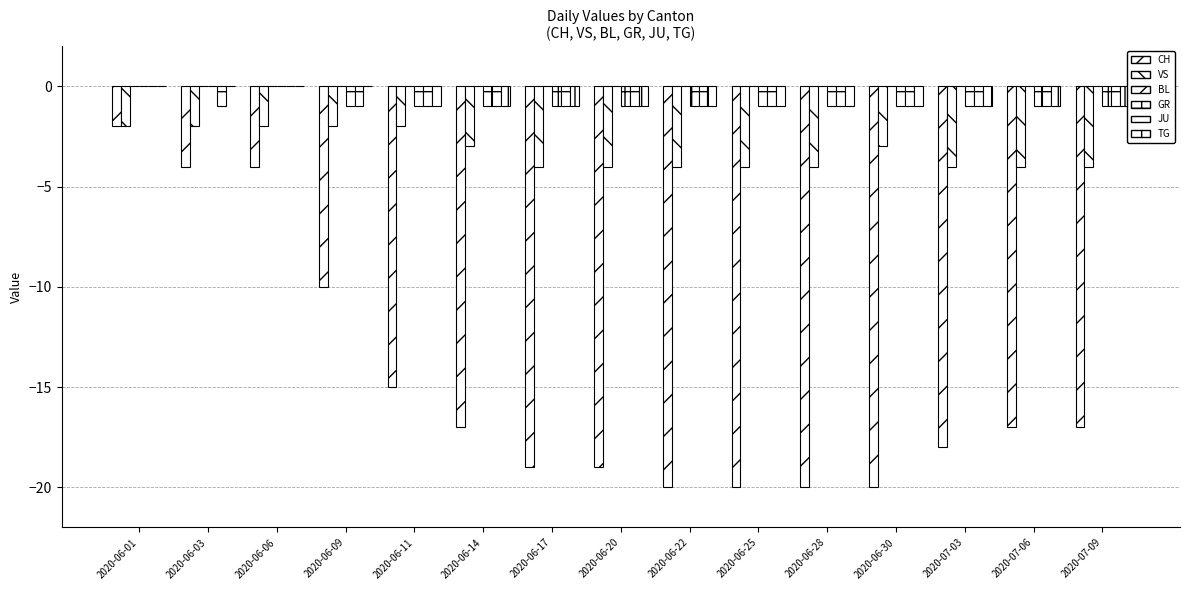

Are the bars grouped side by side (vs. stacked)?

Yes